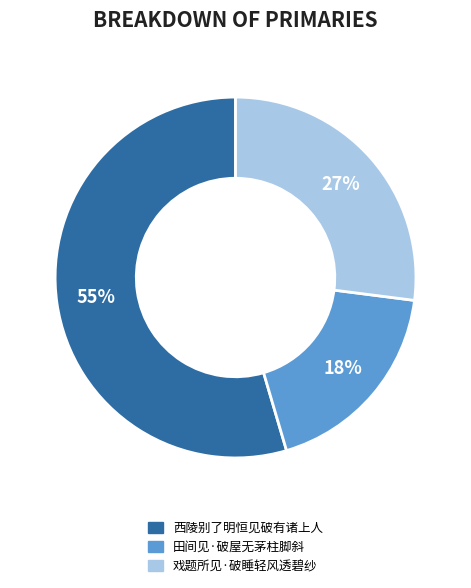

Which has a higher value, 田间见·破屋无茅柱脚斜 or 西陵别了明恒见破有诸上人?

西陵别了明恒见破有诸上人